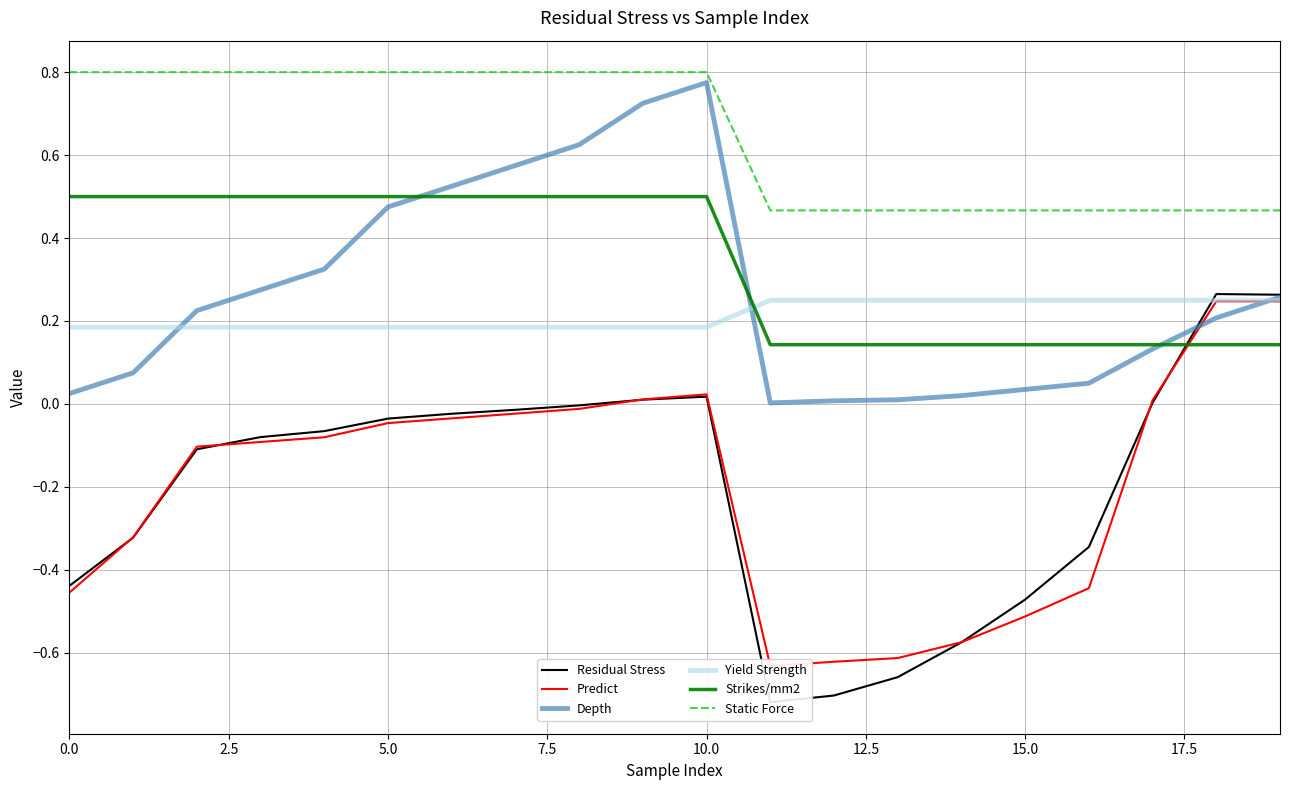

What is the sum of the Residual Stress values at 19 and 14?

-0.3